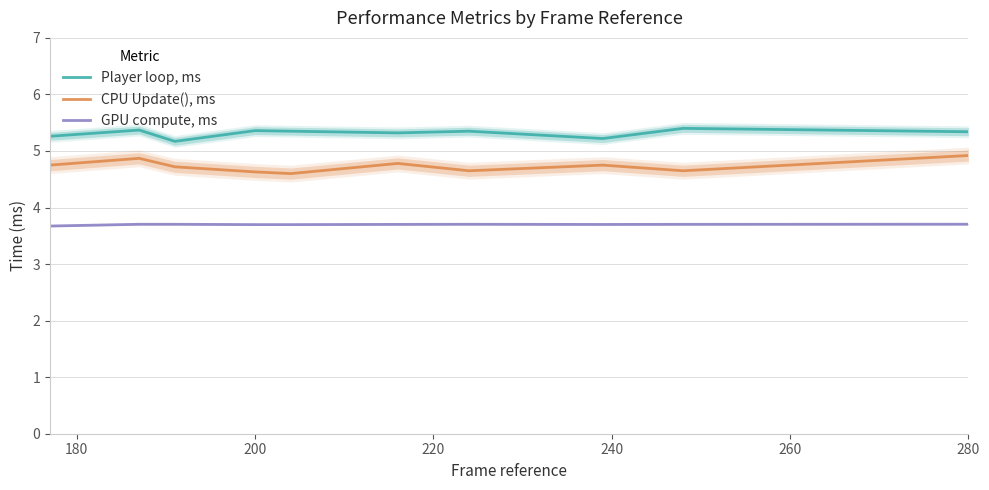

The value of CPU Update(), ms at 200 is 4.6. True or false?

True